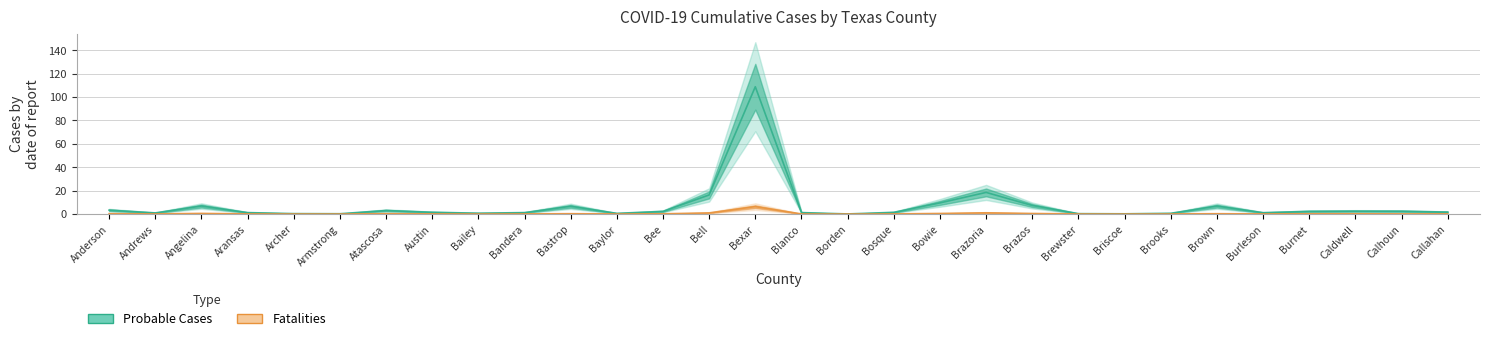

At which category is the sum across all series the highest?

Bexar